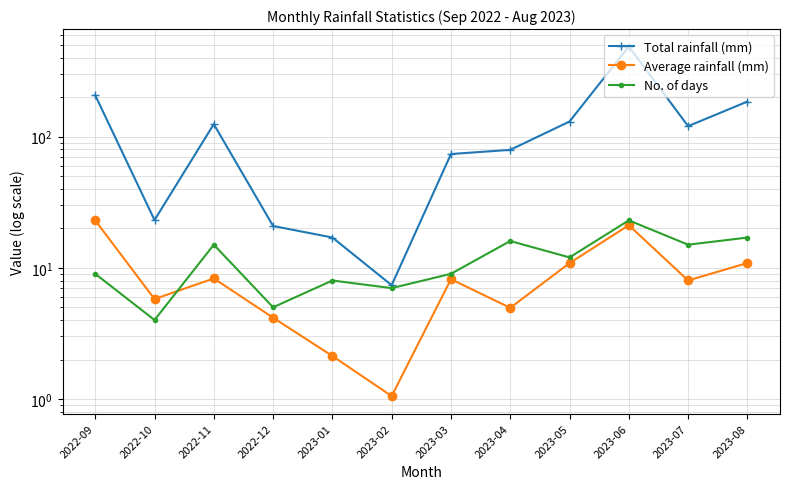

What is the value of the Average rainfall (mm) point at the 2nd from the left?

5.8